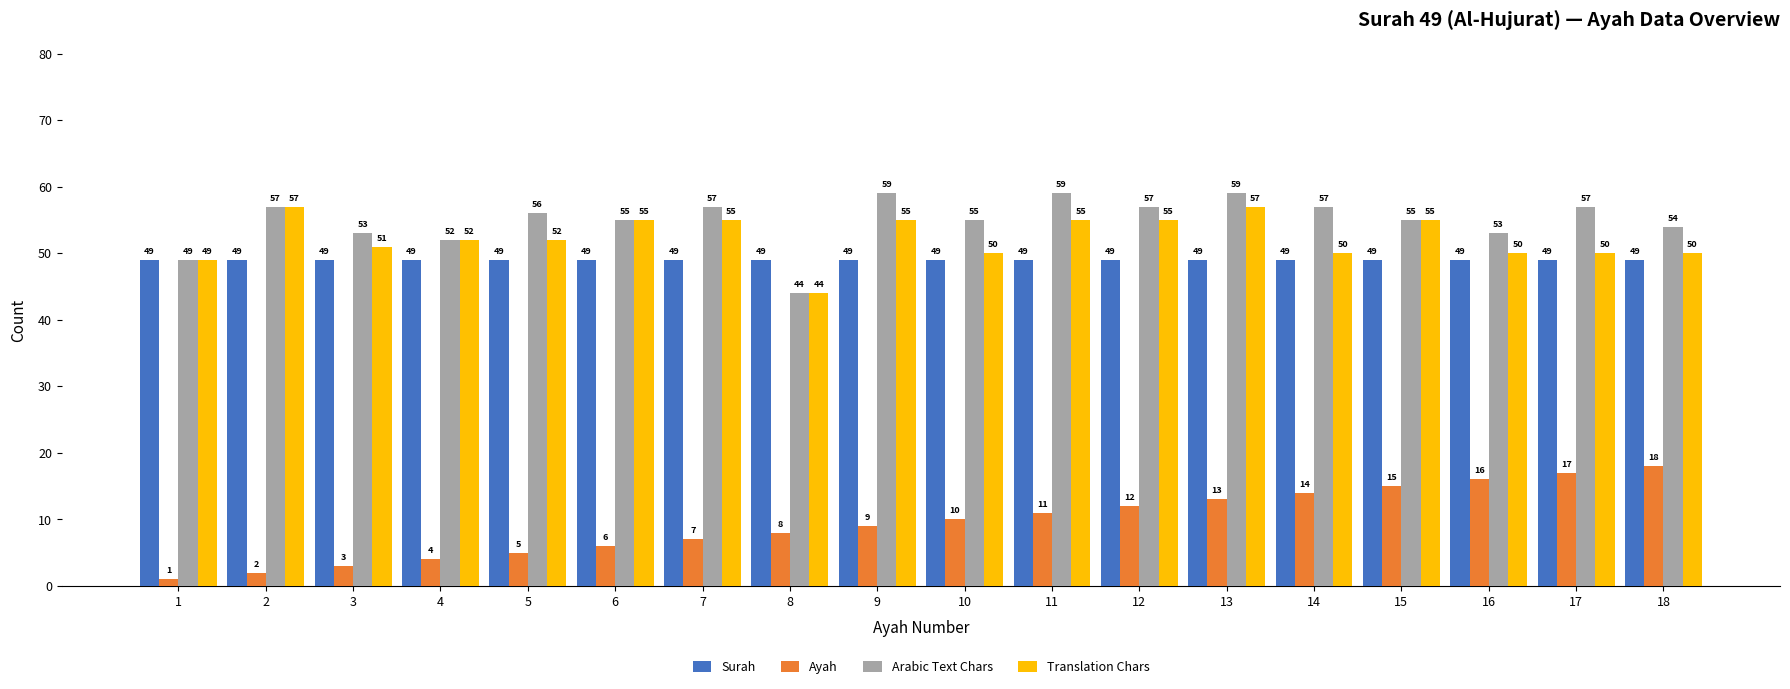

Where is Arabic Text Chars nearest to the value 51?

4